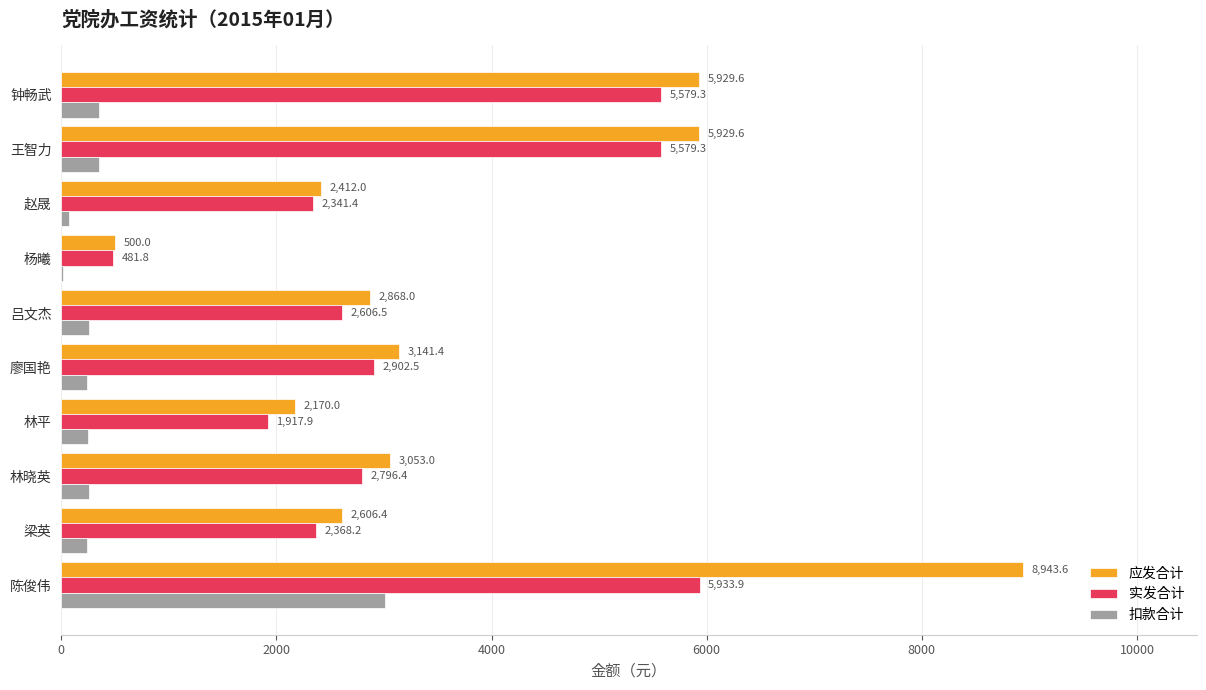

Which series has the largest total across all categories?

应发合计